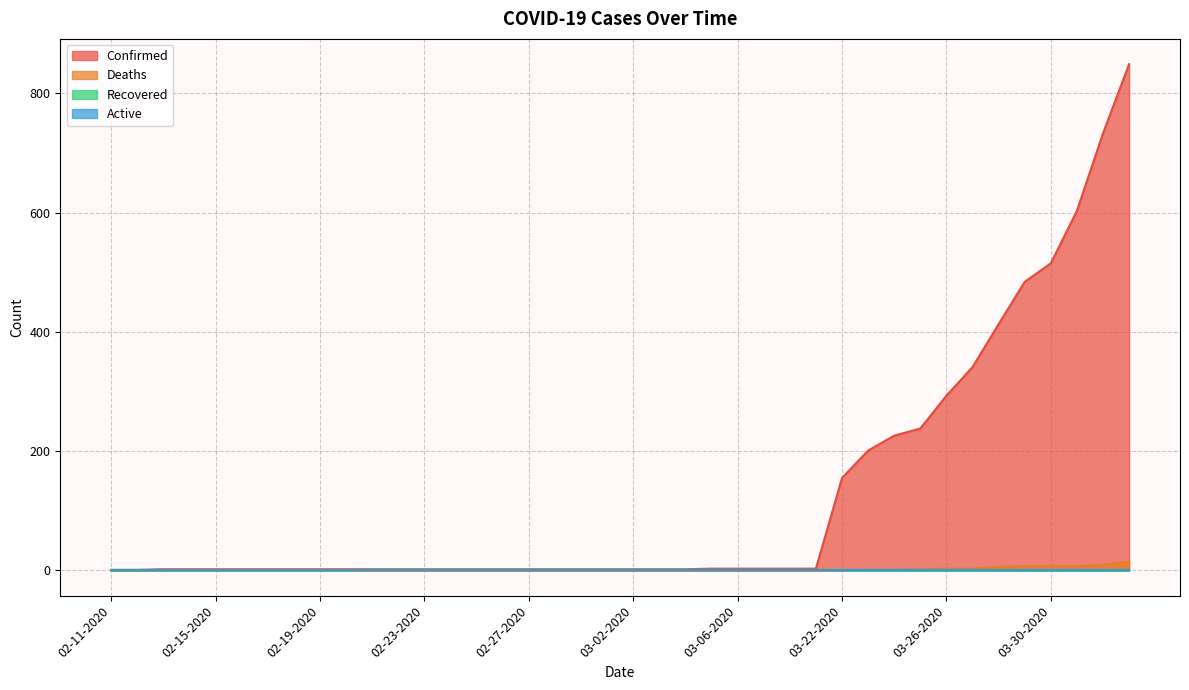

Which series has the largest total across all categories?

Confirmed